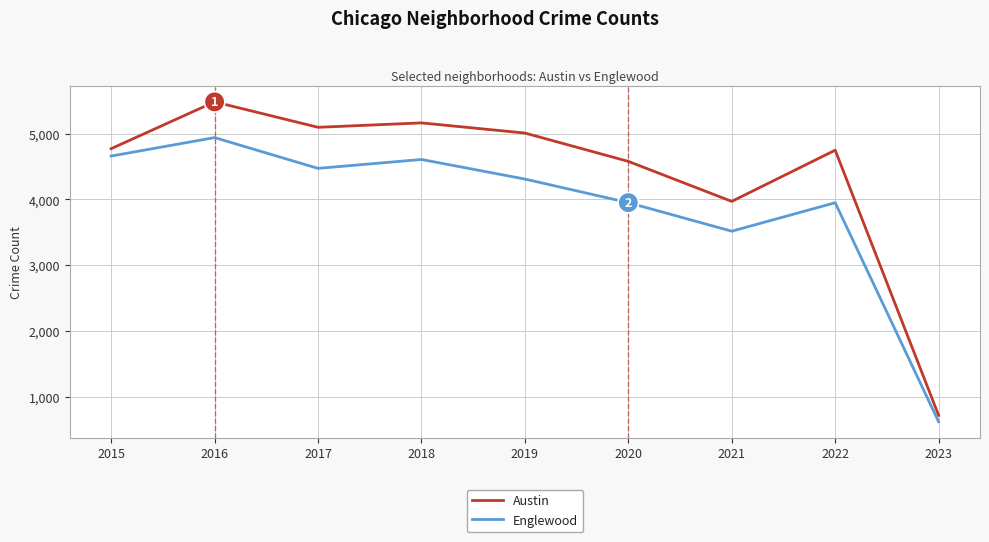

What is the highest value of the Englewood series?

4939